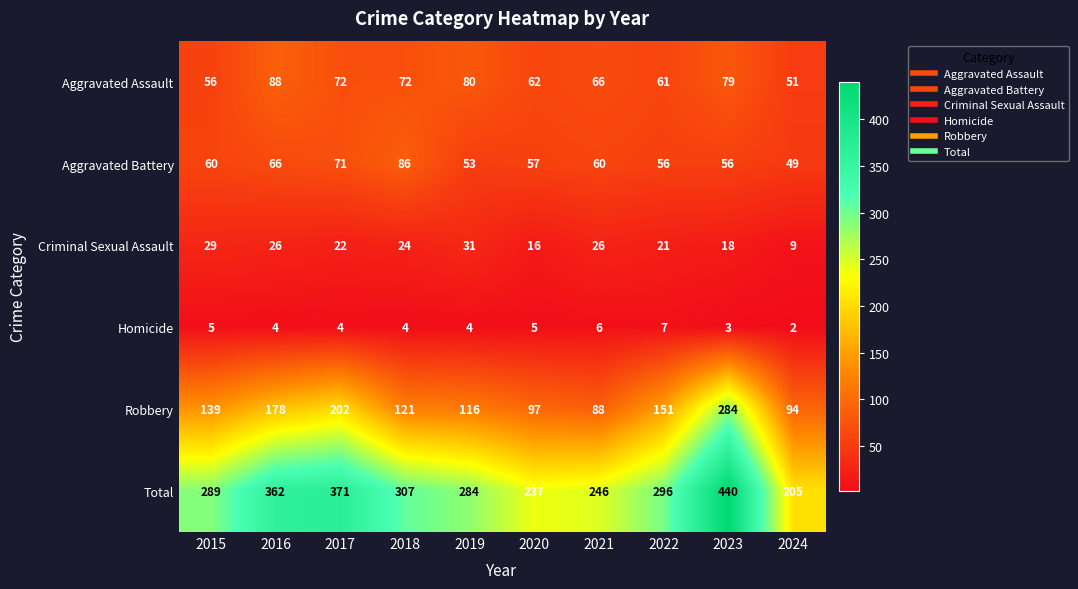

What is the total value across all series at 2024?

410